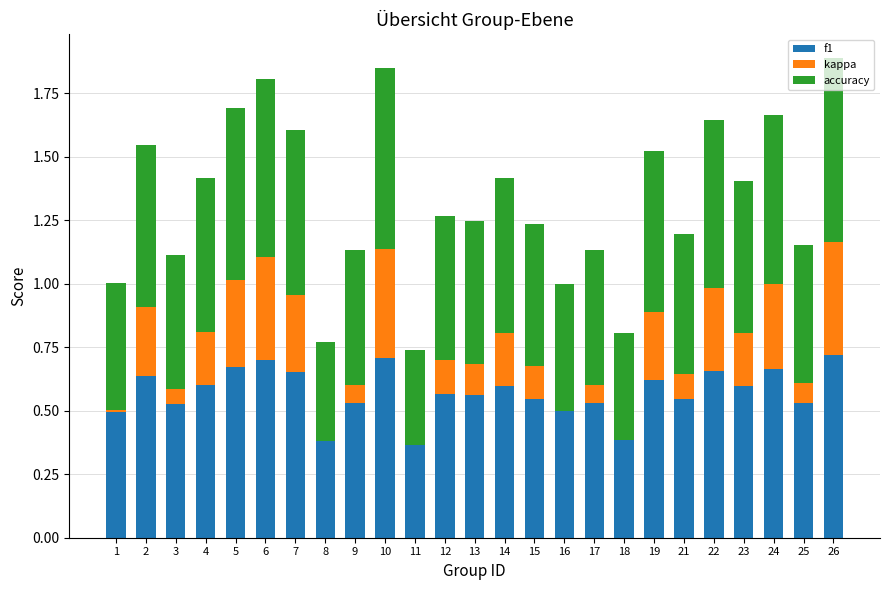

The value of f1 at 3 is 0.5. True or false?

True